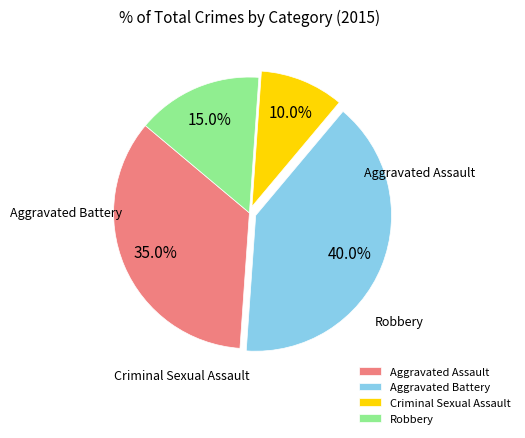

Is Aggravated Battery the majority of the pie?

No